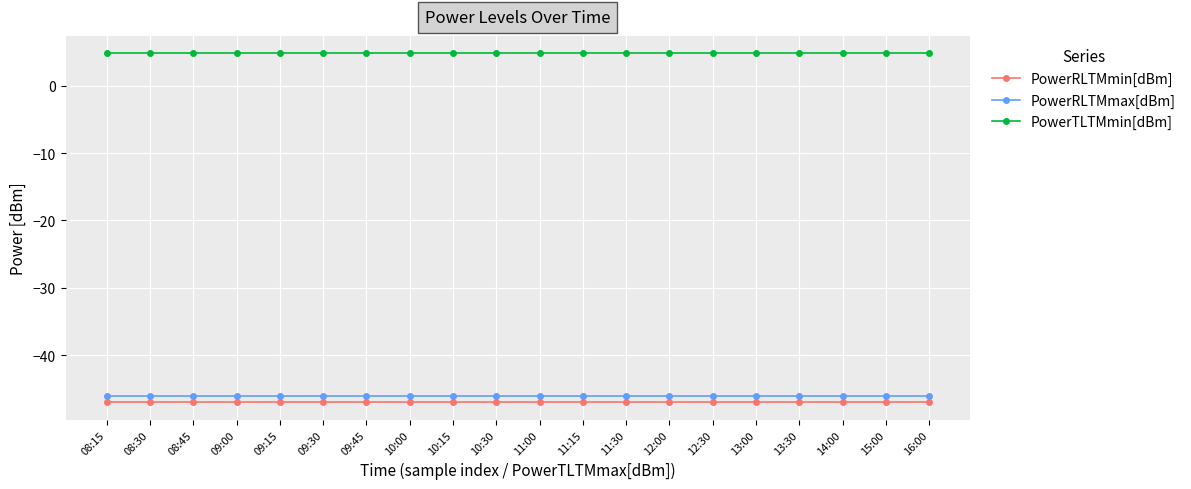

What are all the series names shown in the legend?

PowerRLTMmin[dBm], PowerRLTMmax[dBm], PowerTLTMmin[dBm]